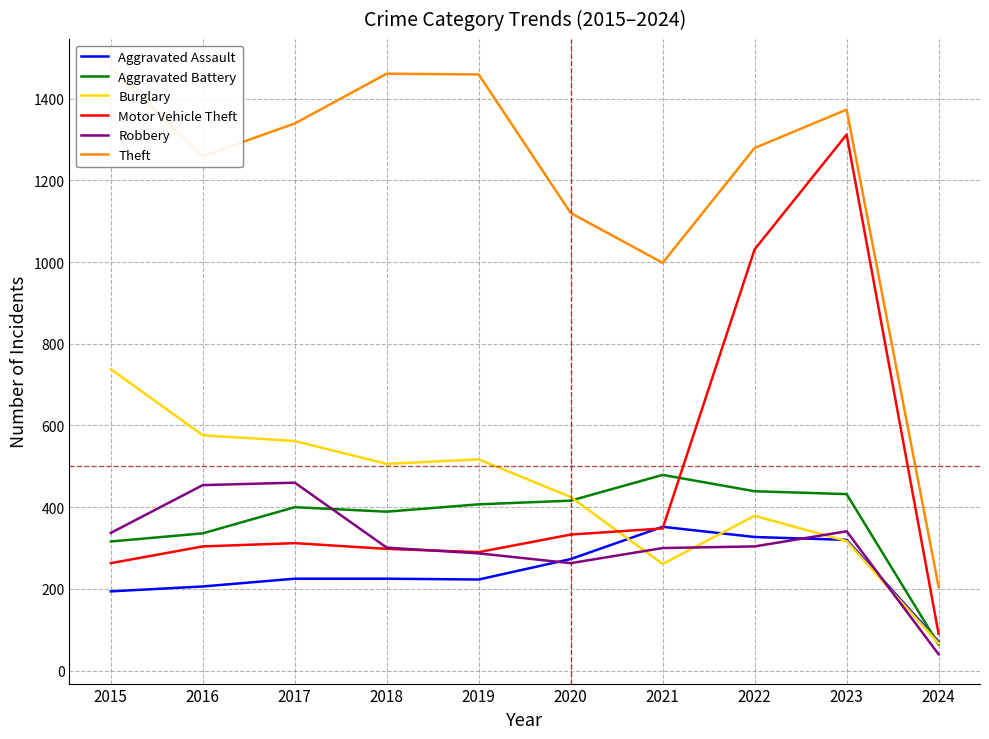

The Theft series shows 1459 at 2019. True or false?

True